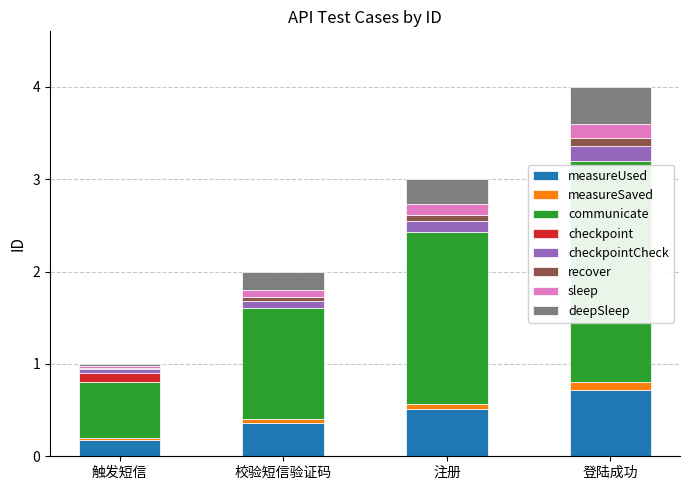

The measureUsed series shows 0.5 at 注册. True or false?

True